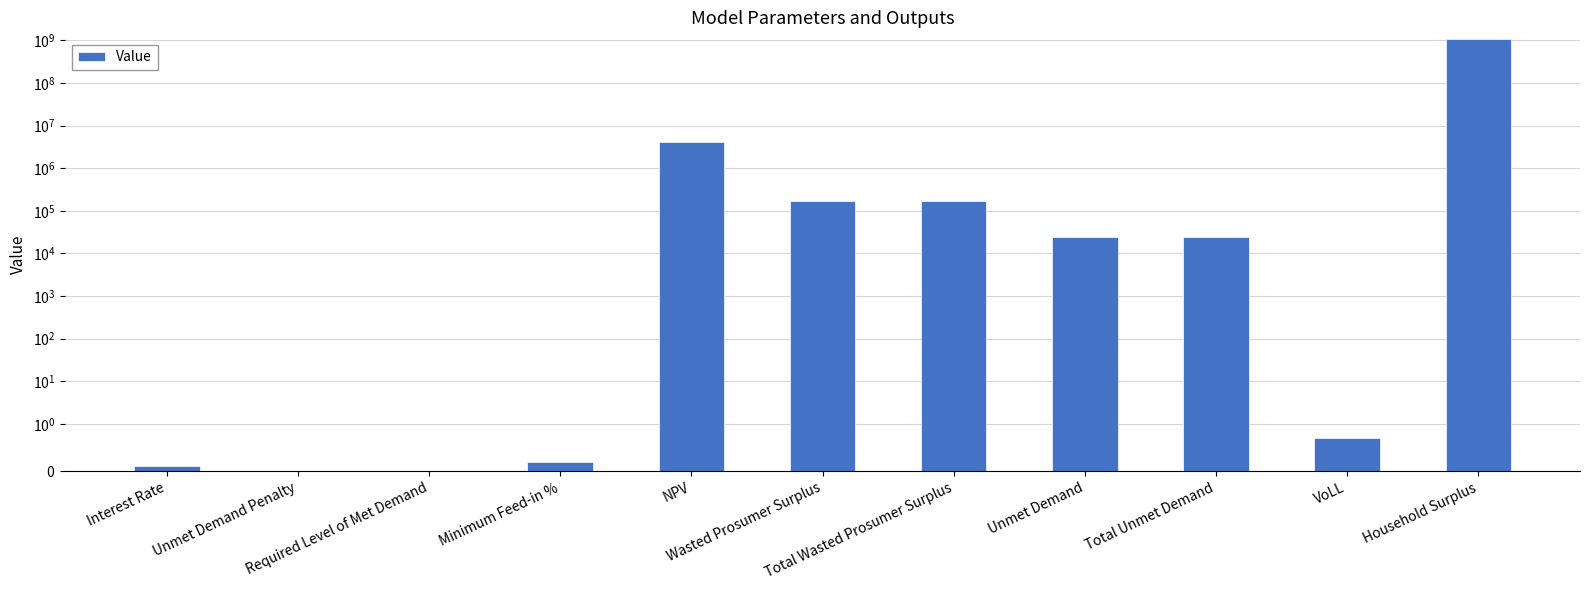

Reading left to right, list all the values displayed in this chart.

0.1	0.0	0.0	0.2	4170260.0	173398.7	173398.7	23754.1	23754.1	0.7	1084971967.6